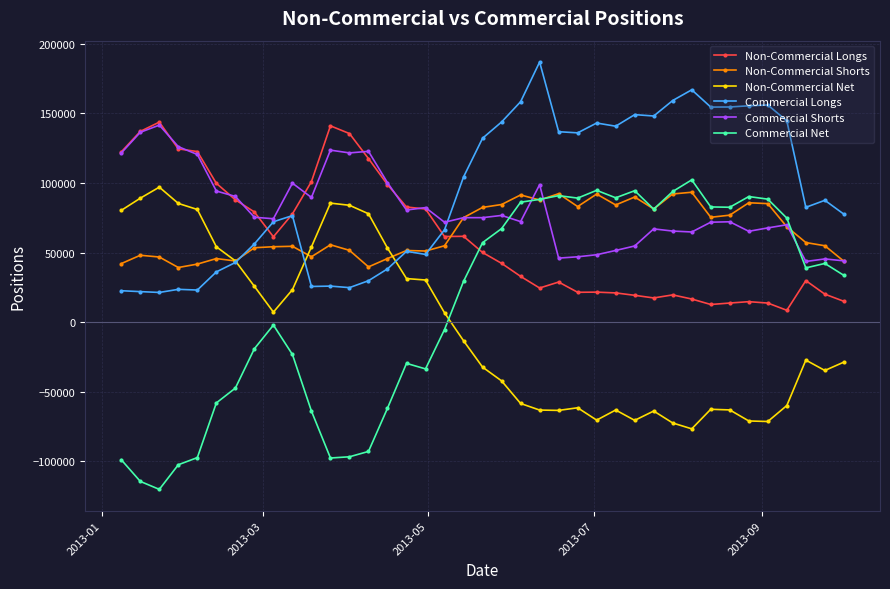

True or false: Non-Commercial Longs has more than 2 points higher than both neighbors.

True